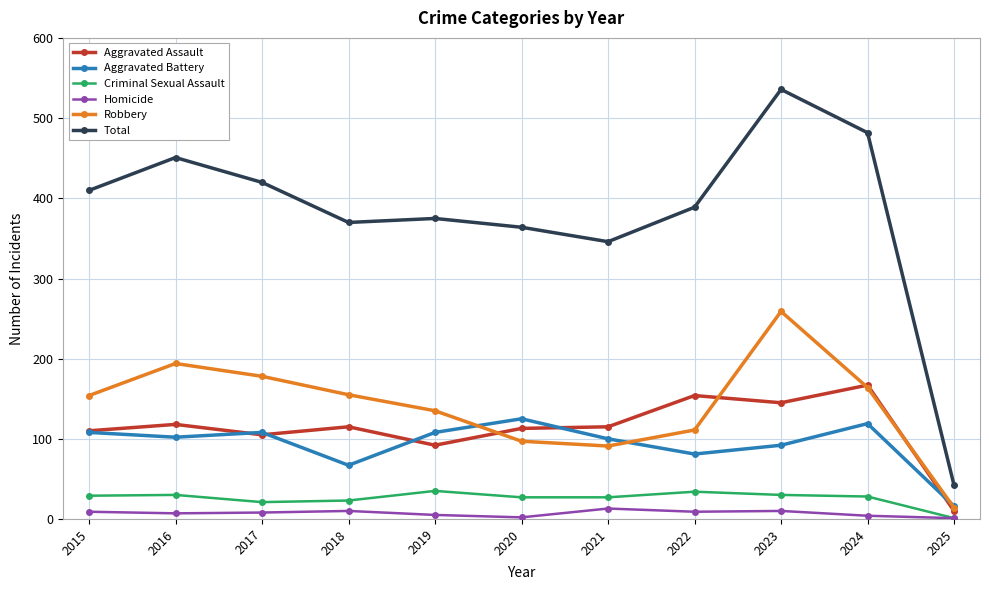

Where do Robbery and Aggravated Battery first cross each other?

2019 and 2020